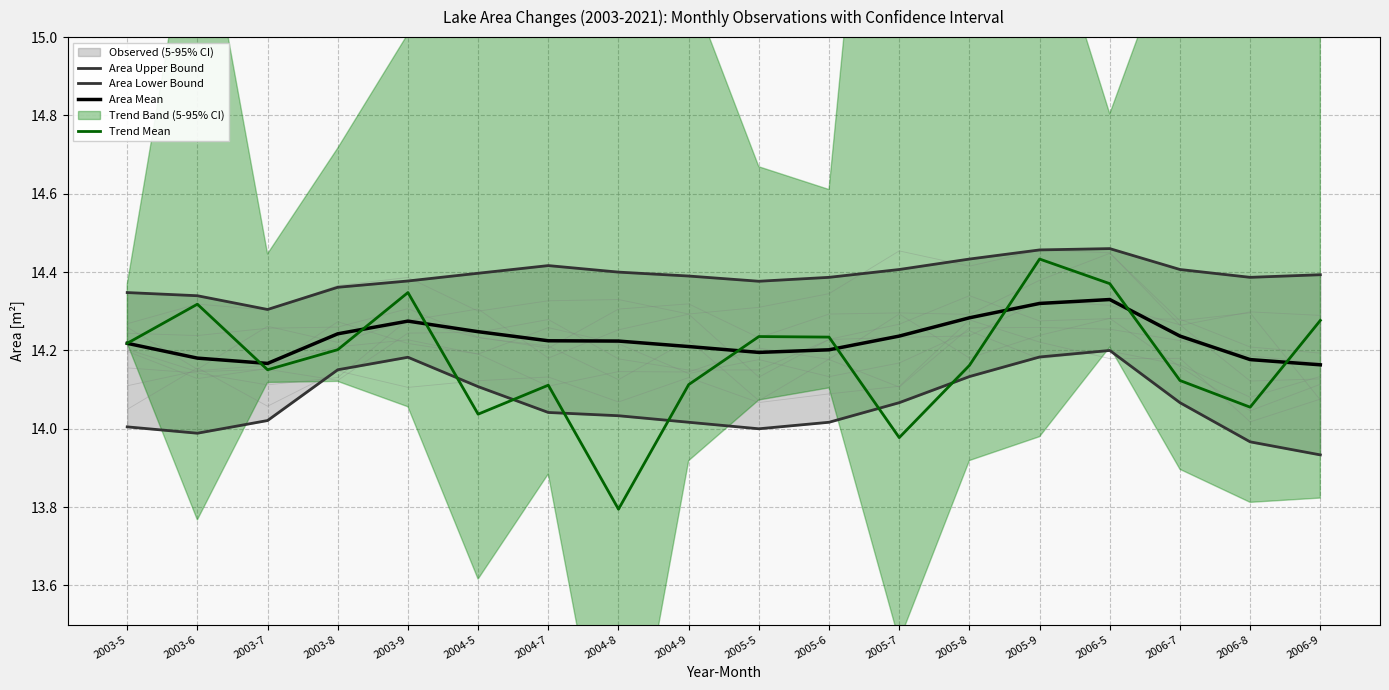

What is the average value of the Area Lower Bound series?

14.1